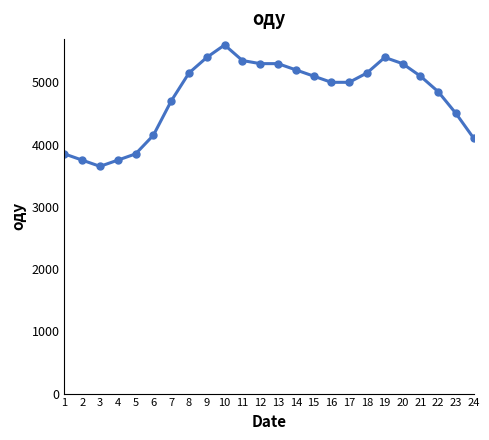

At which category does the chart reach its peak across all series?

10